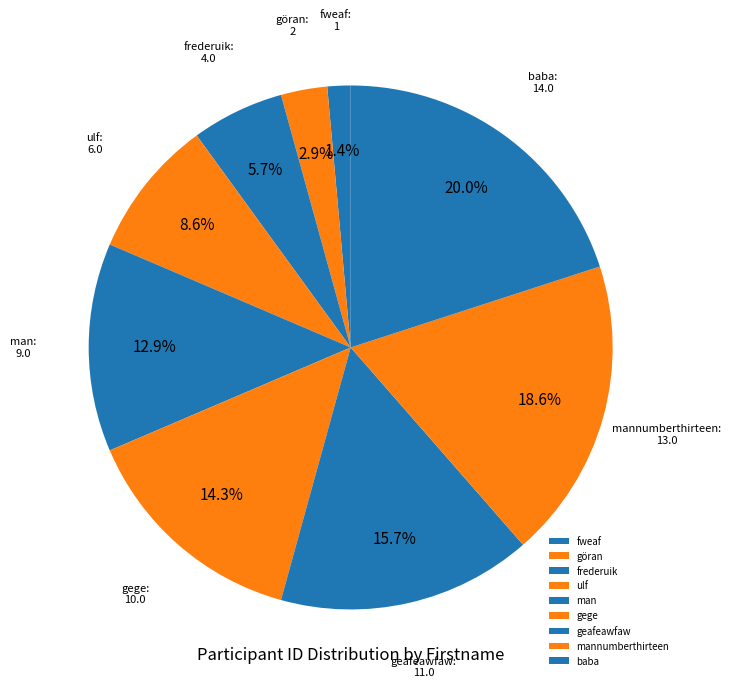

Count the number of slices in the pie.

9